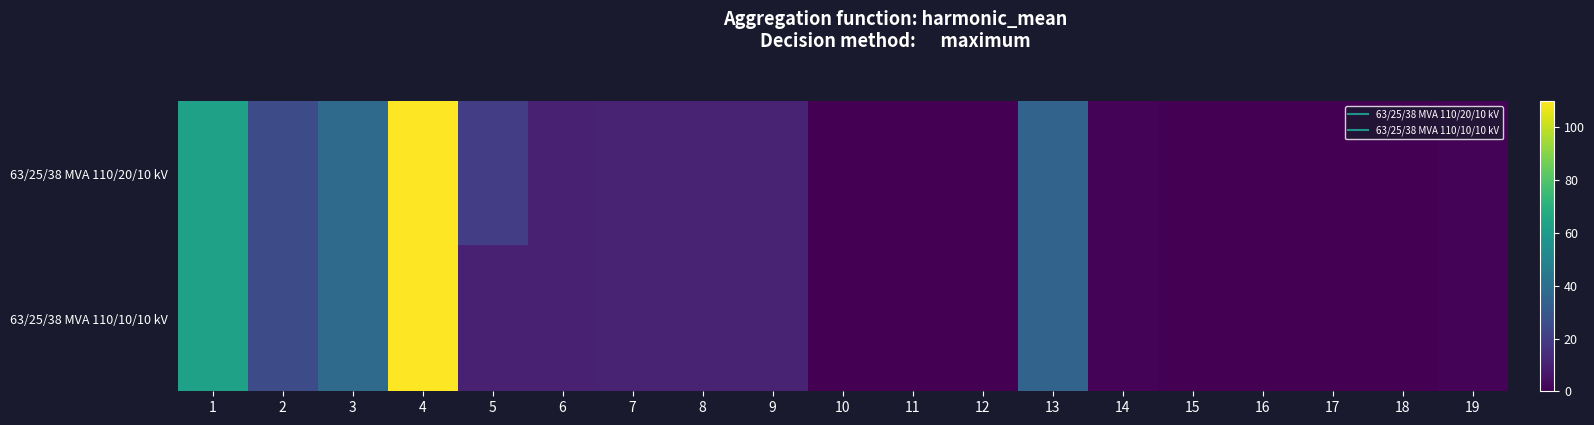

Reading left to right, extract all data points from this chart.

63/25/38 MVA 110/20/10 kV: 1=63.0	2=25.0	3=38.0	4=110.0	5=20.0	6=10.0	7=10.4	8=10.4	9=10.4	10=0.3	11=0.3	12=0.3	13=35.0	14=0.9	15=0.0	16=0.0	17=0.0	18=0.0	19=1.2
63/25/38 MVA 110/10/10 kV: 1=63.0	2=25.0	3=38.0	4=110.0	5=10.0	6=10.0	7=10.4	8=10.4	9=10.4	10=0.3	11=0.3	12=0.3	13=35.0	14=0.9	15=0.0	16=0.0	17=0.0	18=0.0	19=1.2